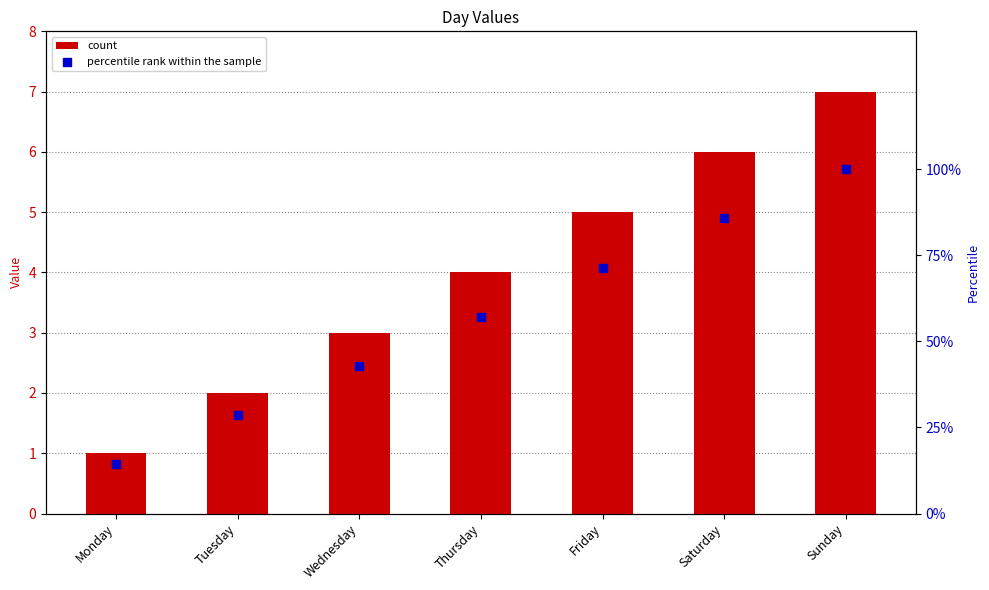

Which series contains the lowest Y value?

count